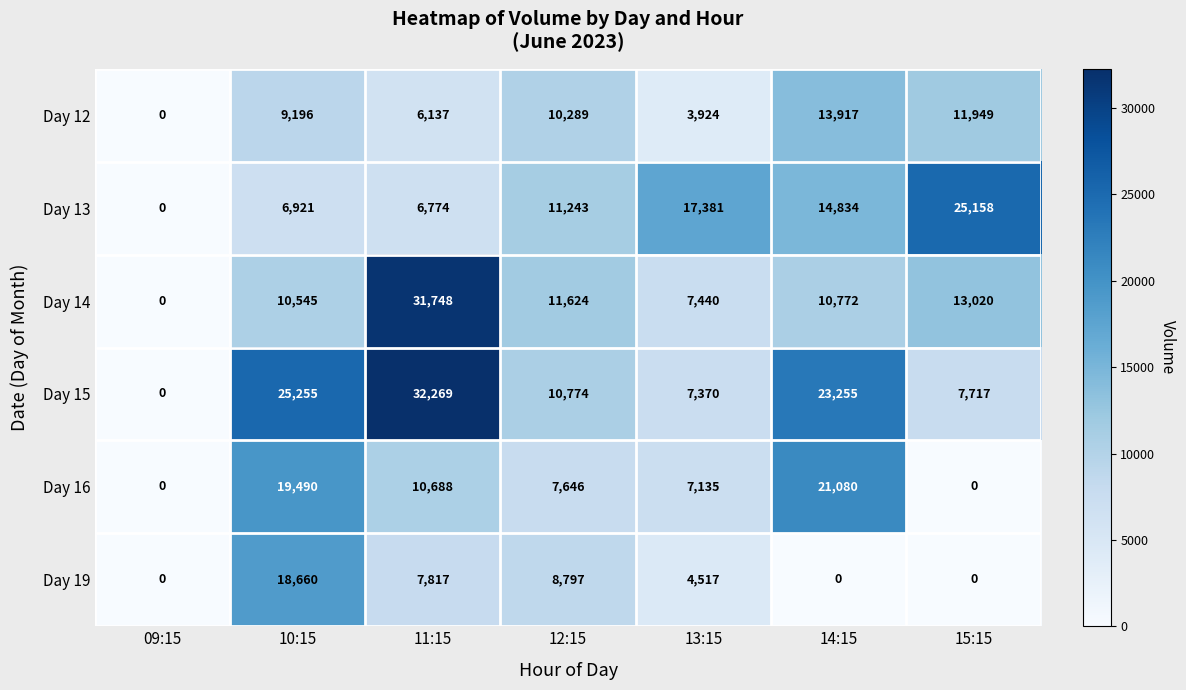

What value does the Day 14 series have at 13:15?

7440